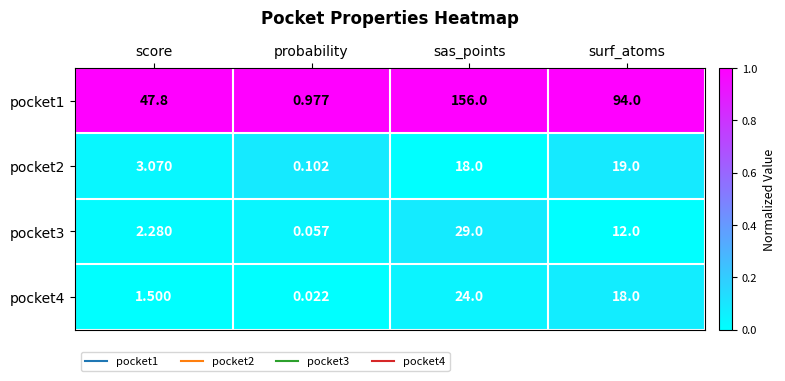

Which series has the largest range (max minus min)?

pocket1